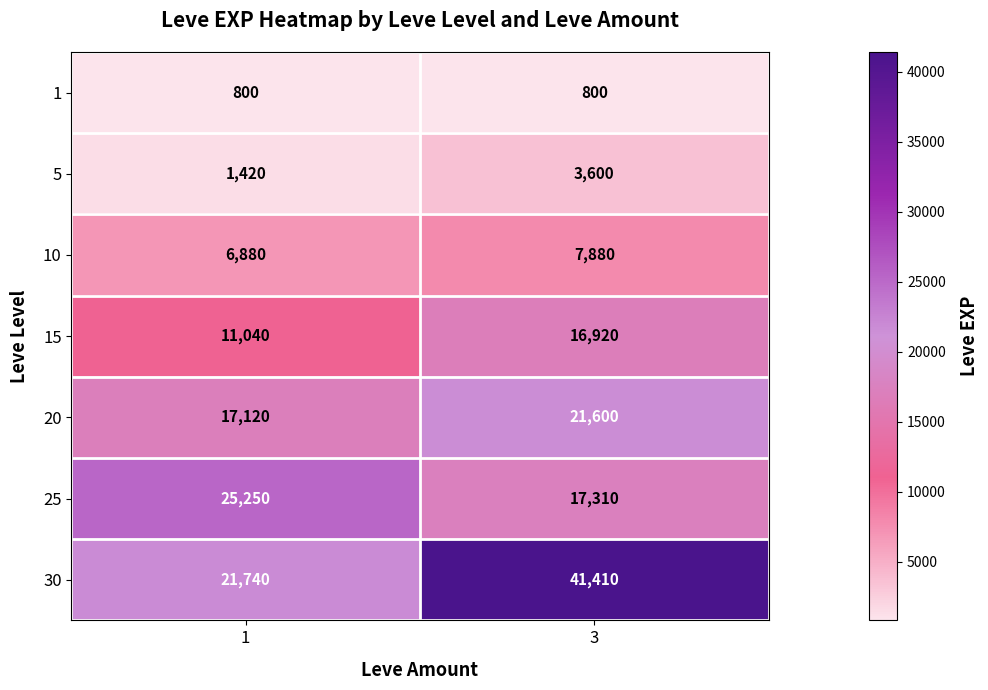

What is the difference between the 15 values at 3 and 1?

5880